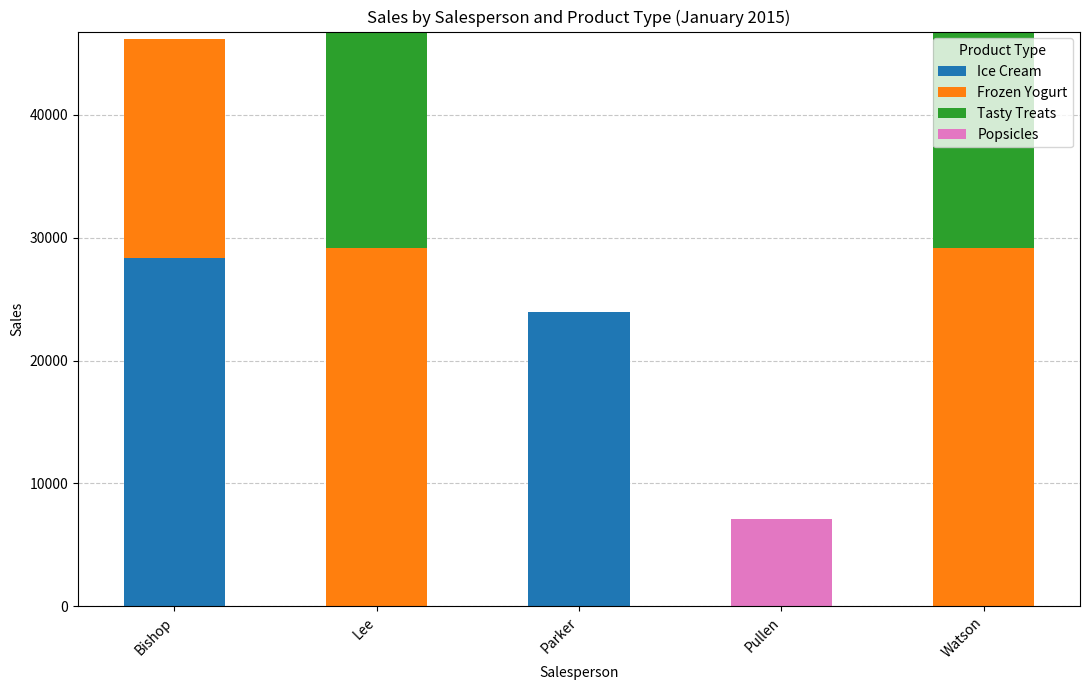

Reading right to left, what are the values for Ice Cream?

Watson=0	Pullen=0	Parker=23969	Lee=0	Bishop=28314